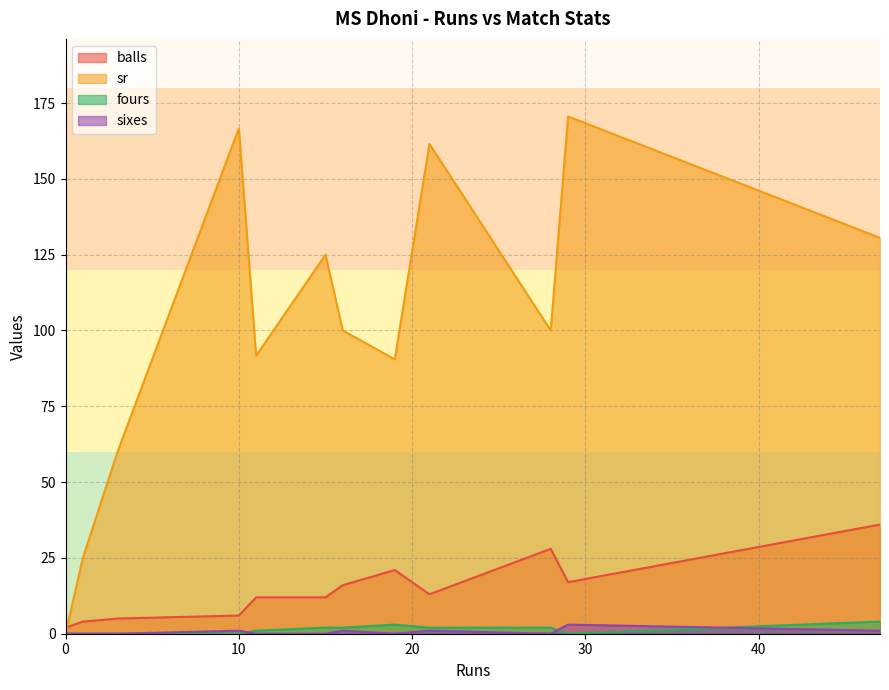

Which series has the largest total across all categories?

sr